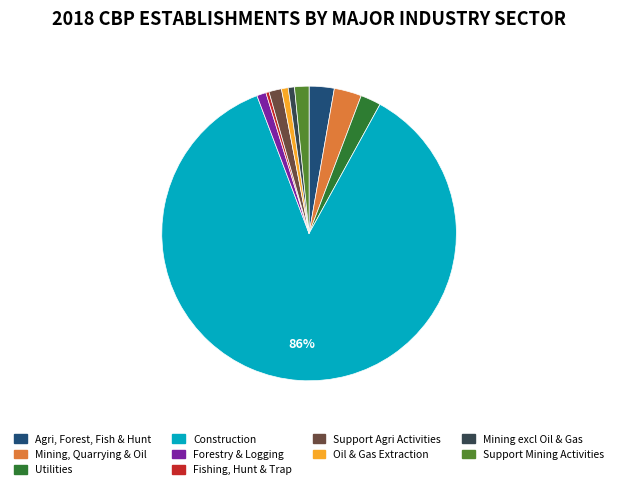

Is there any slice that represents more than half of the pie?

Yes